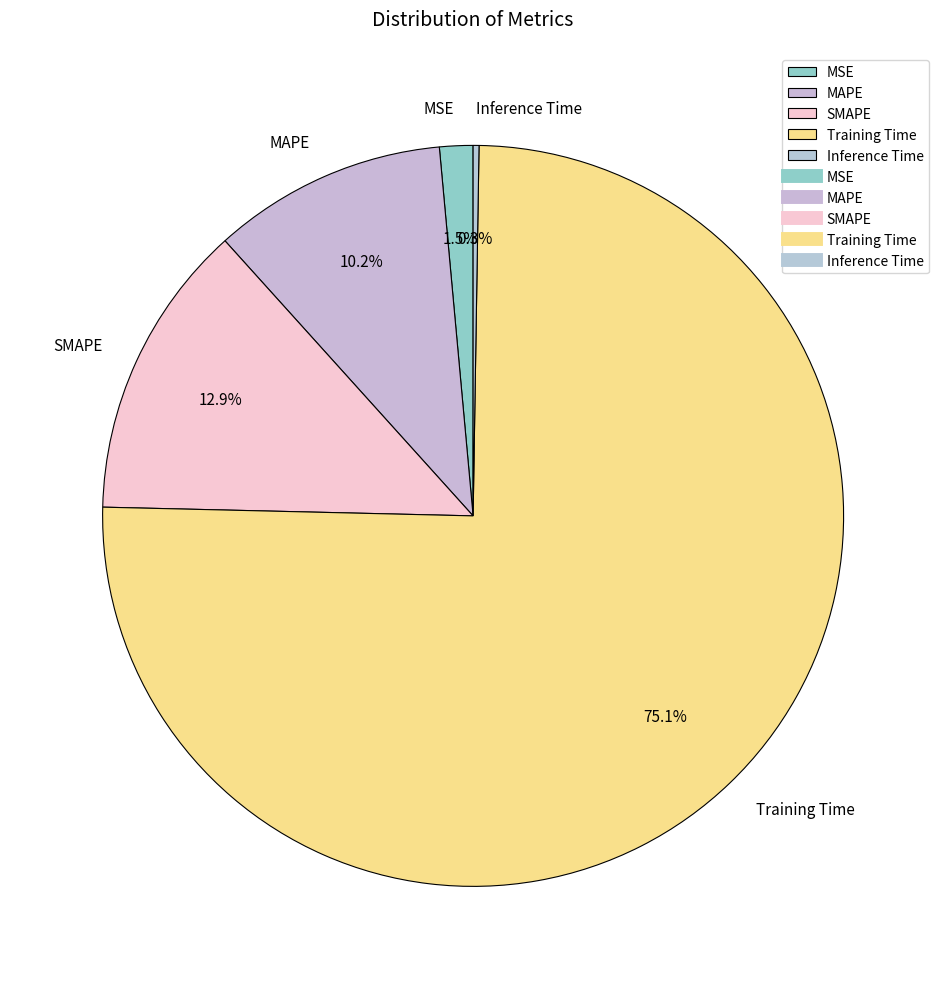

Combined, do MSE and MAPE account for over 50%?

No